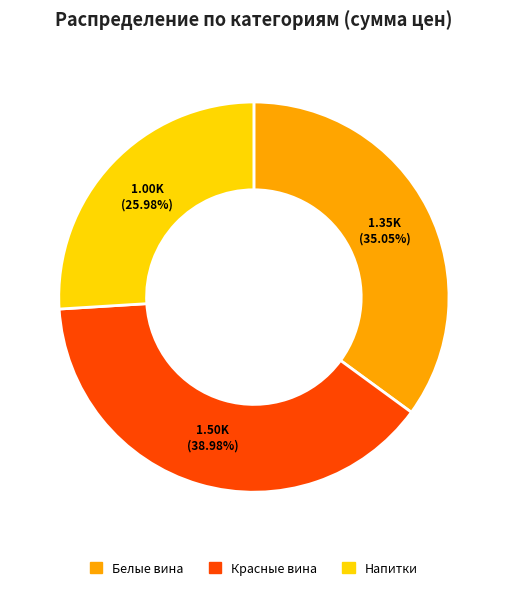

Rank the categories by value from lowest to highest.

Напитки, Белые вина, Красные вина